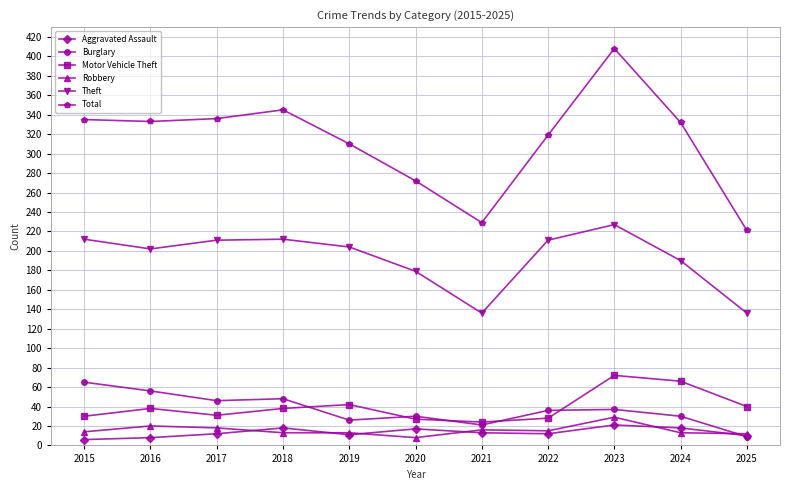

What is the total value across all series at 2018?

674